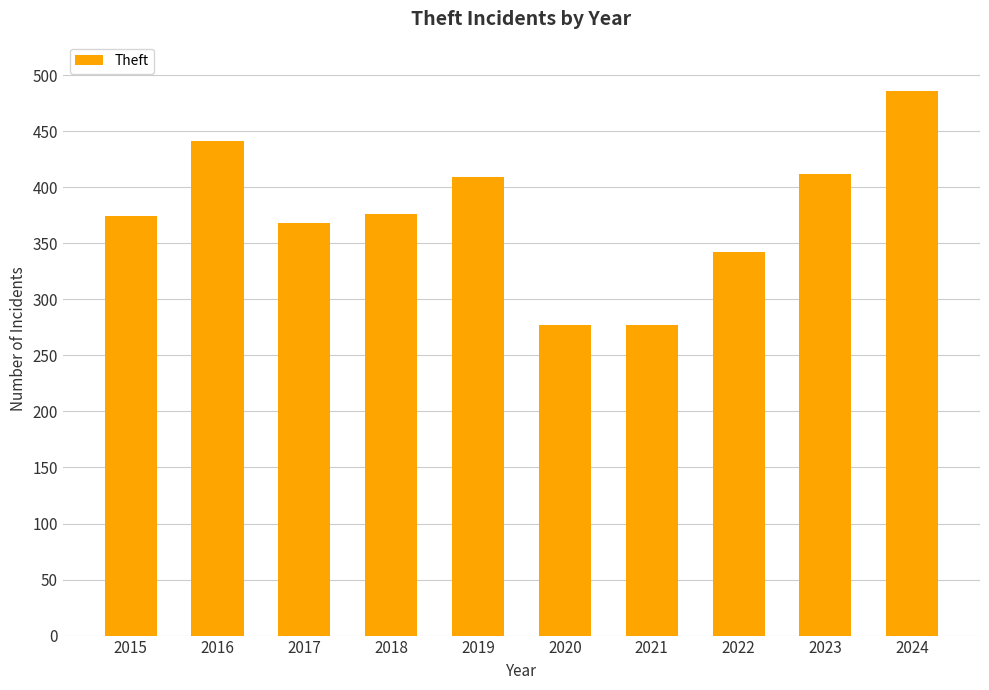

The value at 2024 is 486. True or false?

True